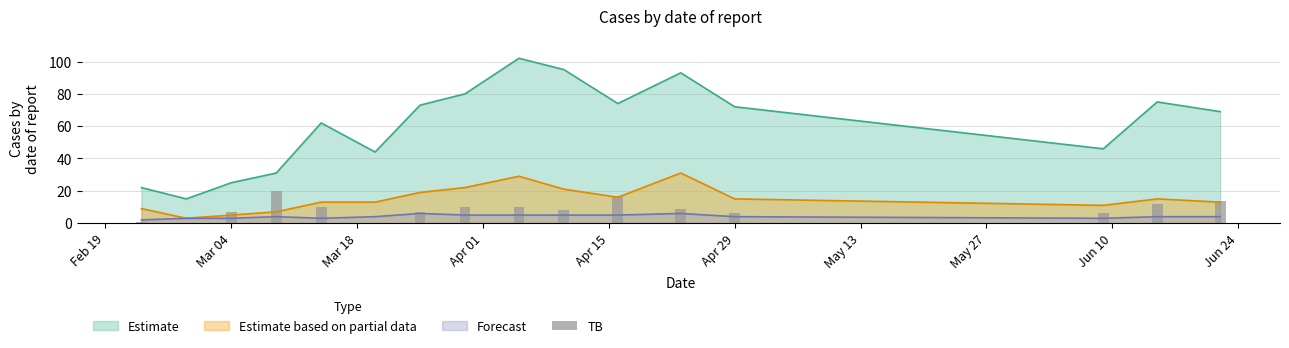

Reading left to right, list all the values displayed in this chart.

1	0	7	20	10	0	7	10	10	8	17	9	6	6	12	14